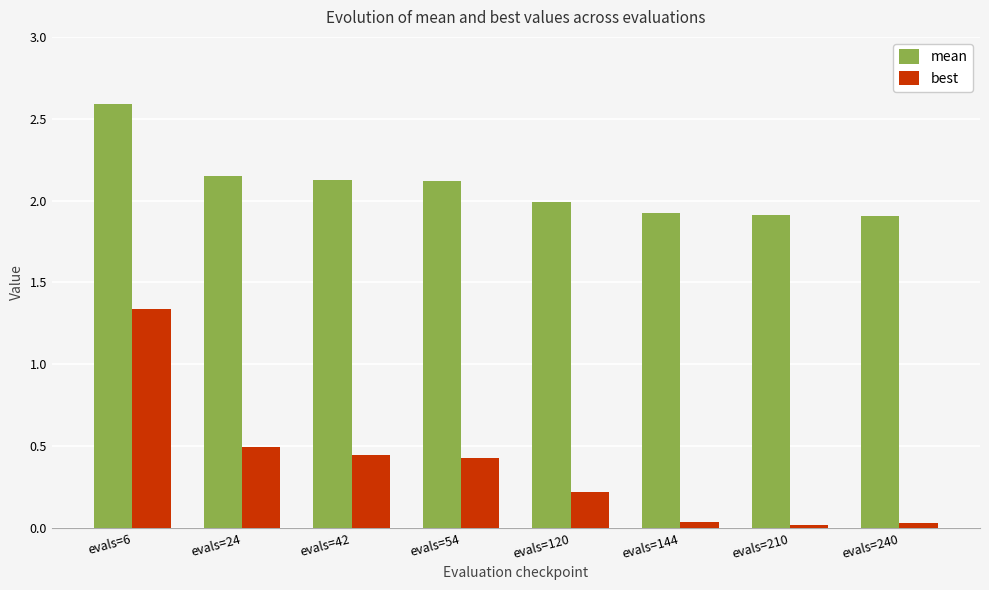

Read the mean value at evals=42.

2.1